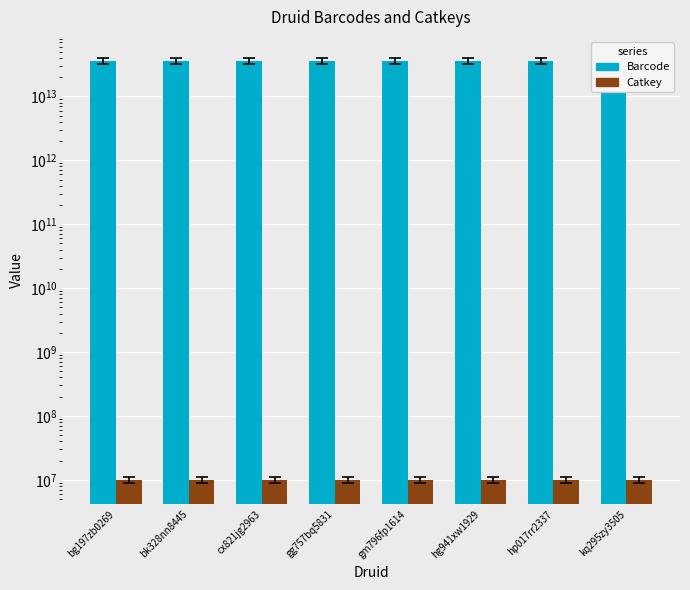

Which series changed the most between bg197zb0269 and kq295zy3505?

Barcode